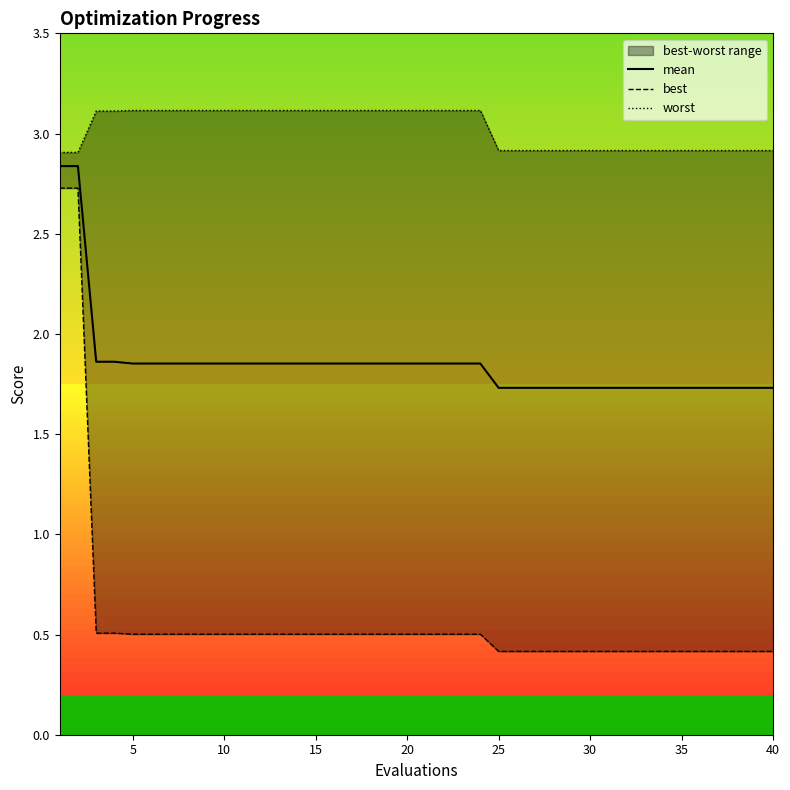

Is it true that mean equals 0.8 at 20?

False